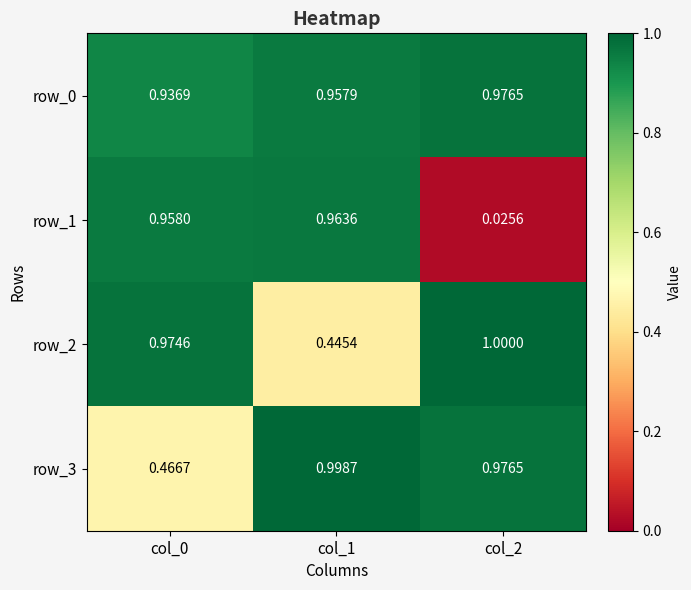

Is the value of row_0 at col_1 greater than the value of row_2 at col_2?

No